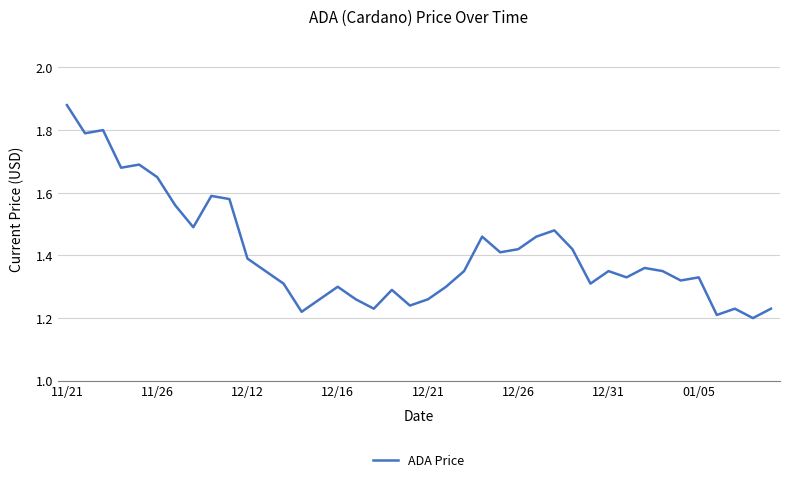

How many interior local valleys (lower than both neighbors) does the data have?

12